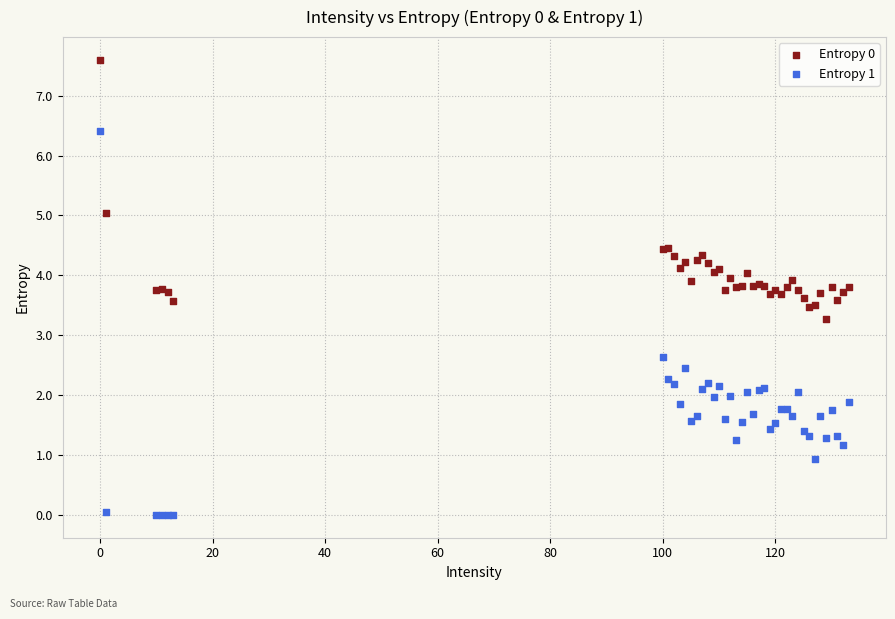

Across all series, what Y value is closest to 3?

3.3